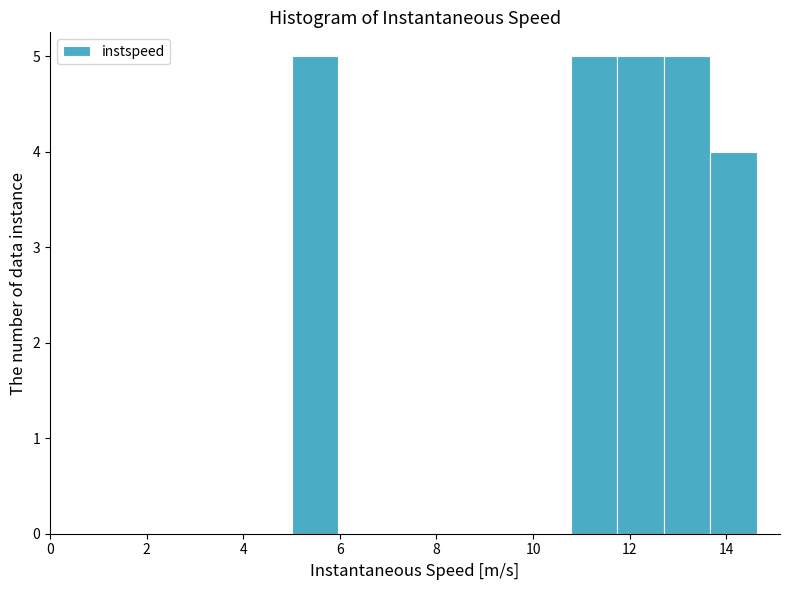

Reading left to right, transcribe this chart: for each bar, give the range it covers on the x-axis and its height. Neither the bar edges nor the heights are printed on the chart, so give them approximately, as read against the axes.

5.0 to 6.0: 5
6.0 to 7.0: 0
7.0 to 7.8: 0
7.8 to 8.8: 0
8.8 to 9.8: 0
9.8 to 10.8: 0
10.8 to 11.8: 5
11.8 to 12.8: 5
12.8 to 13.6: 5
13.6 to 14.6: 4